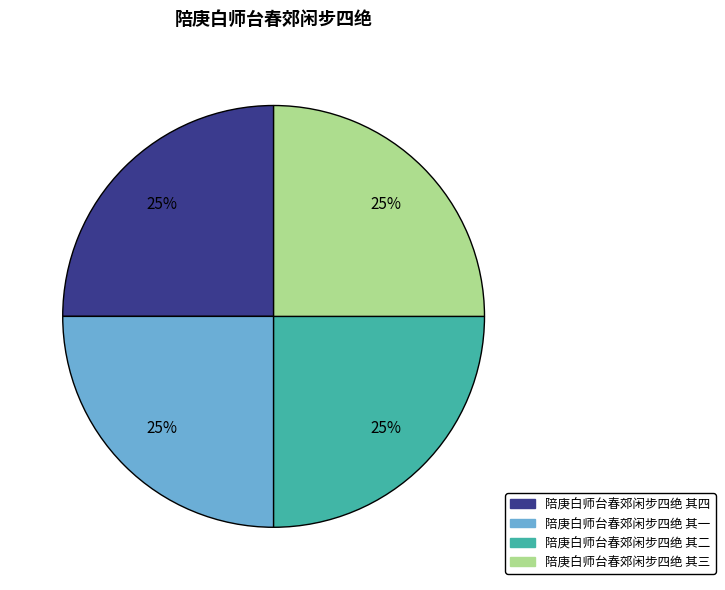

Is it true that 陪庚白师台春郊闲步四绝 其三 is 25% of the pie?

True